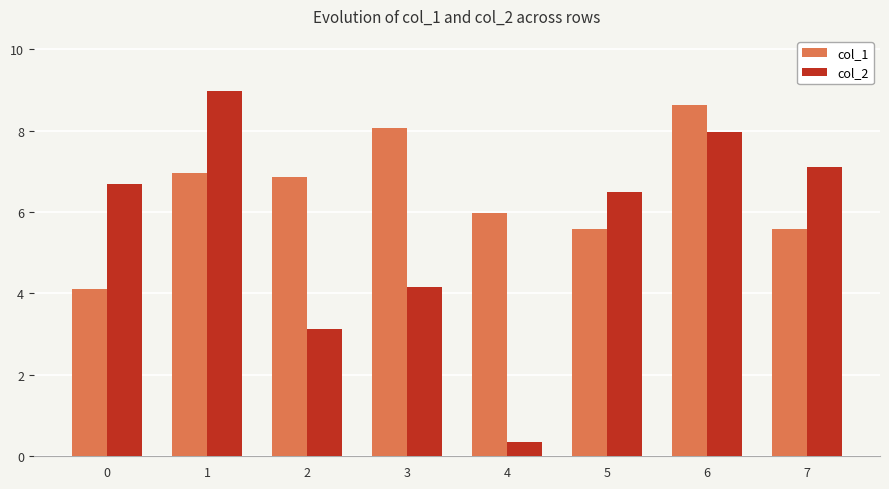

What is the difference between the col_1 values at 2 and 6?

1.8